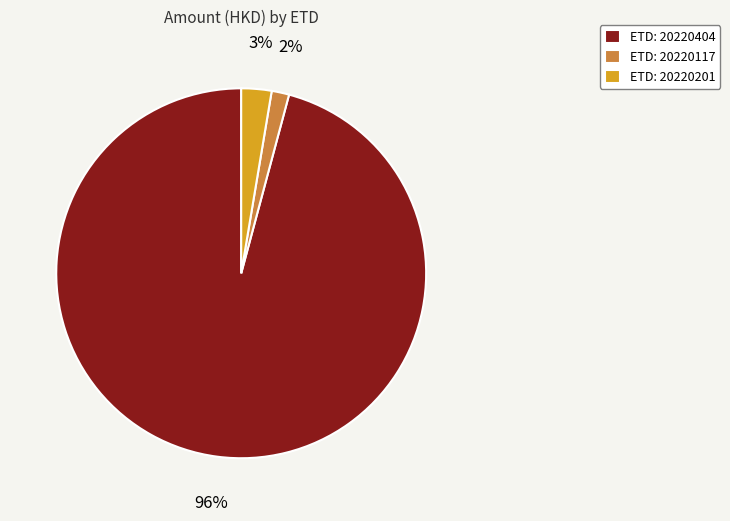

To the nearest percent, what is the average slice percentage?

33%